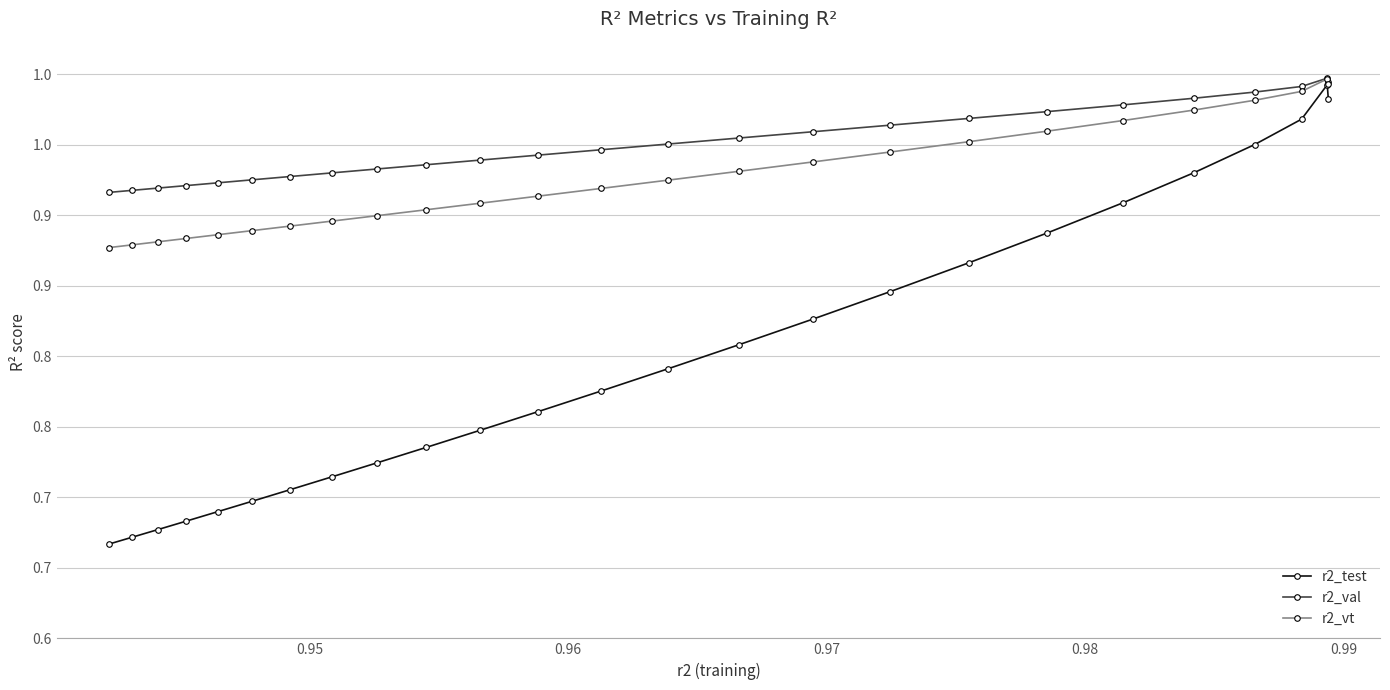

At how many categories does at least one series exceed 0?

25